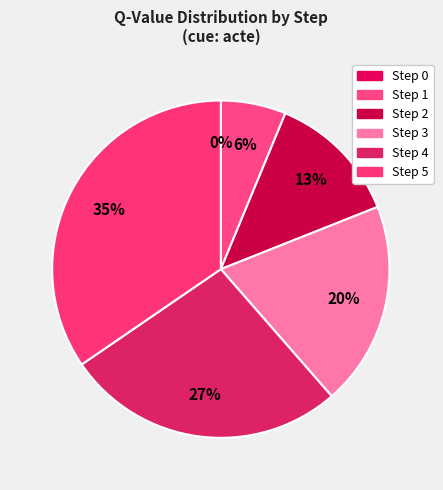

Count the number of slices in the pie.

6